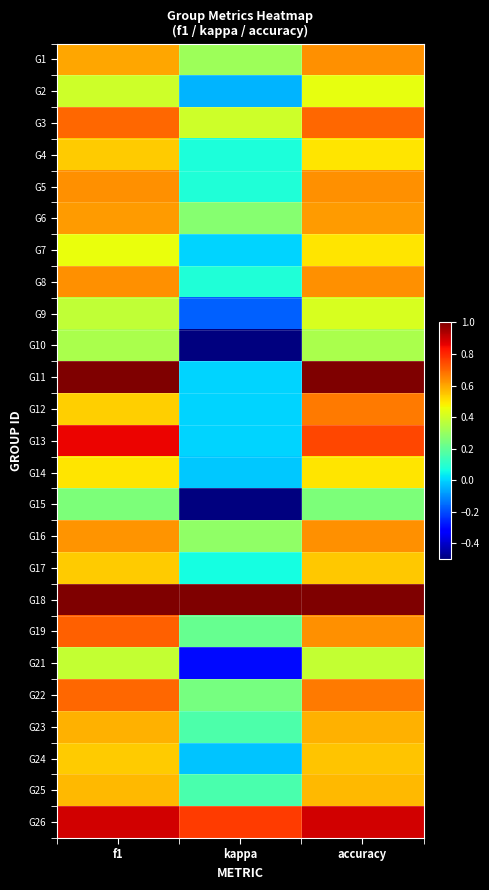

Between f1 and accuracy, which is larger?

accuracy